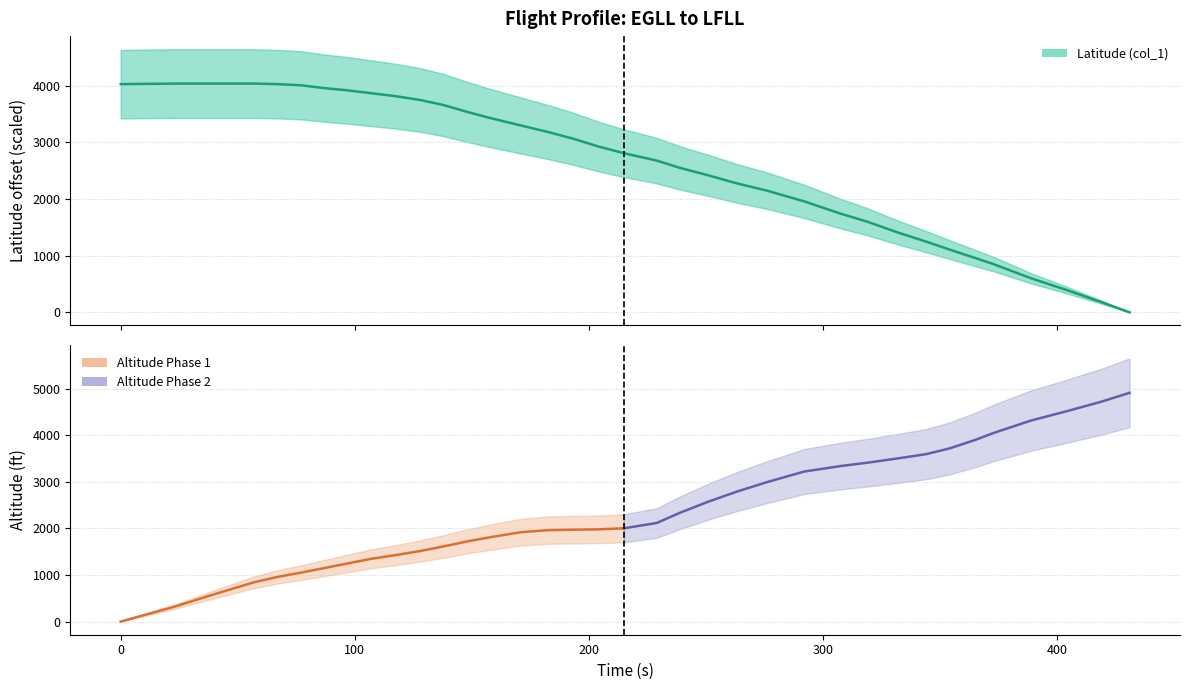

List the labels in order of value, largest first.

23, 37, 57, 0, 67, 77, 87, 97, 107, 117, 128, 138, 148, 158, 171, 183, 193, 204, 215, 229, 239, 251, 263, 276, 292, 307, 319, 332, 344, 354, 365, 373, 389, 403, 419, 431